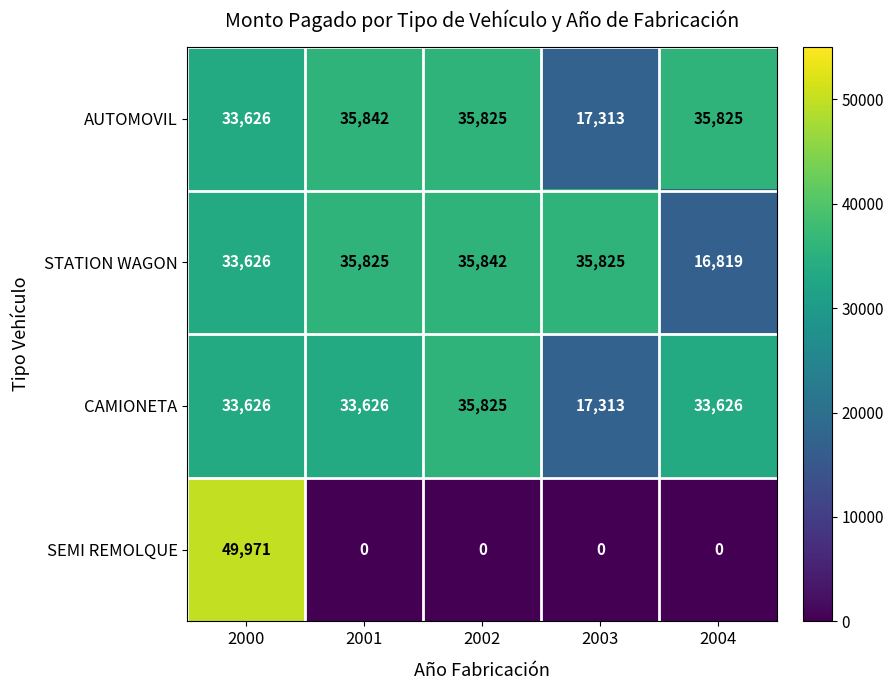

Reading left to right, what are all the values shown in this chart?

AUTOMOVIL: 33626	35842	35825	17313	35825
STATION WAGON: 33626	35825	35842	35825	16819
CAMIONETA: 33626	33626	35825	17313	33626
SEMI REMOLQUE: 49971	0	0	0	0